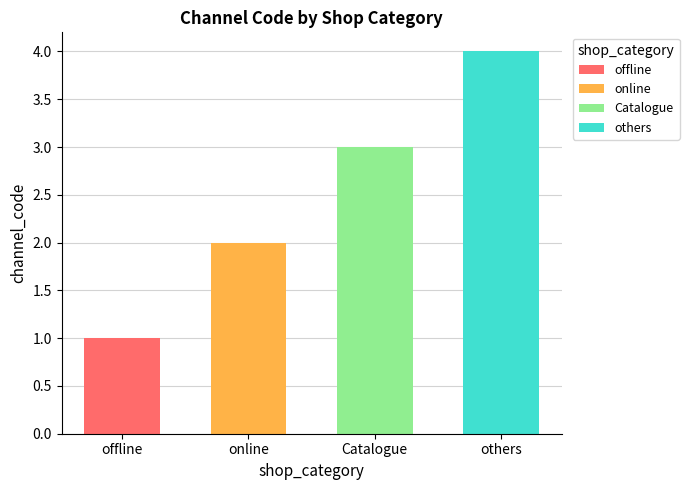

Does the chart contain stacked bars?

No